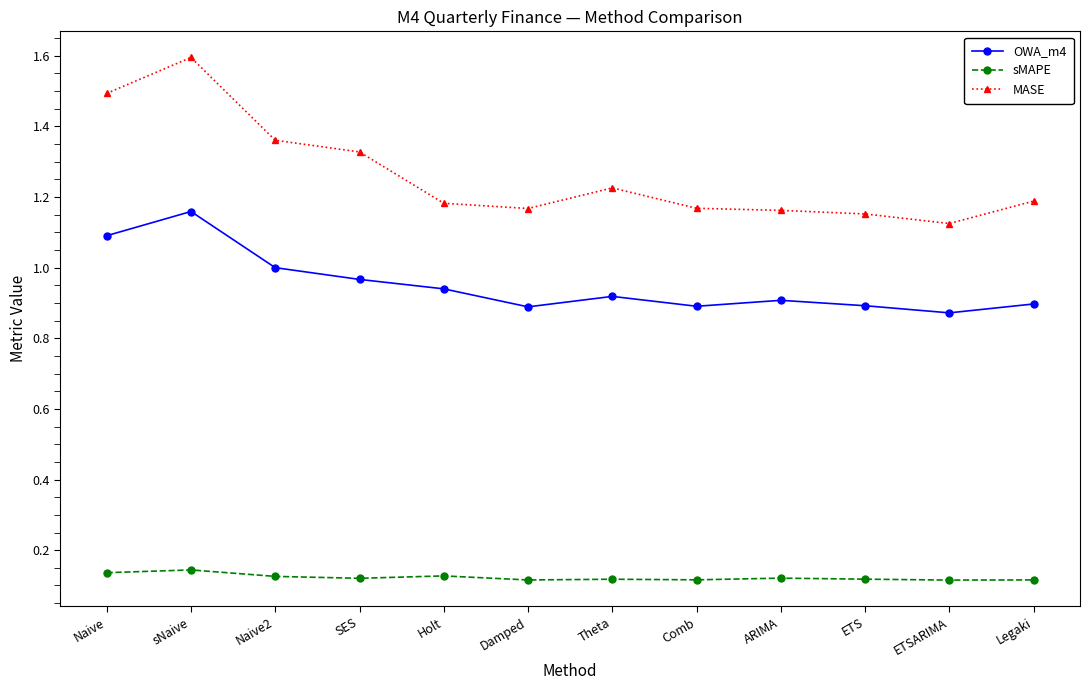

True or false: OWA_m4 has a value of 0.9 at Theta.

True